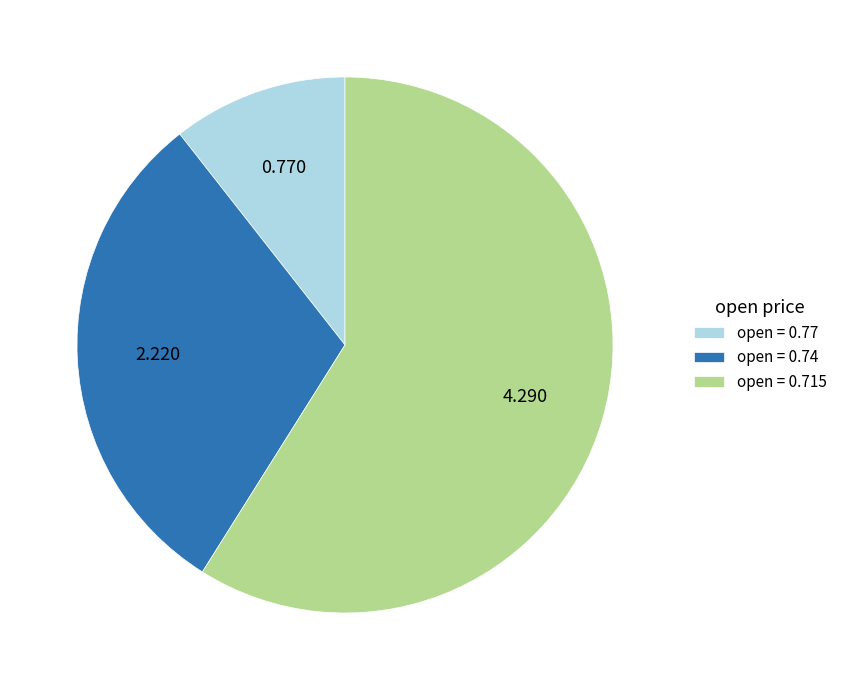

Do open = 0.77 and open = 0.74 together represent more than half of the pie?

No